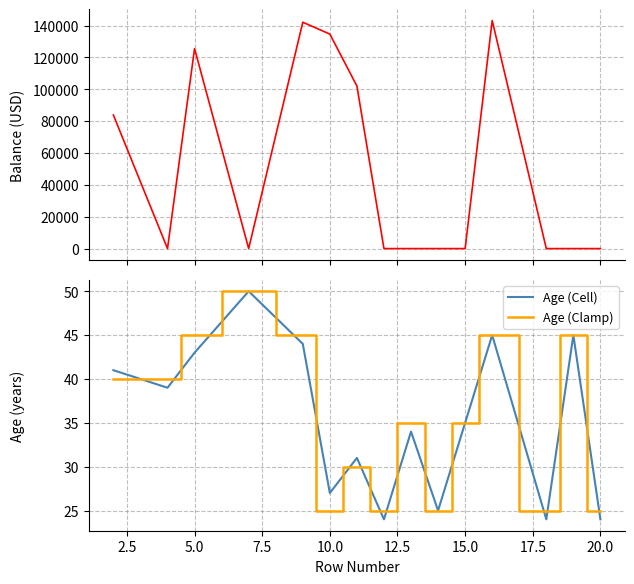

What is the minimum value for Age (Clamp)?

25